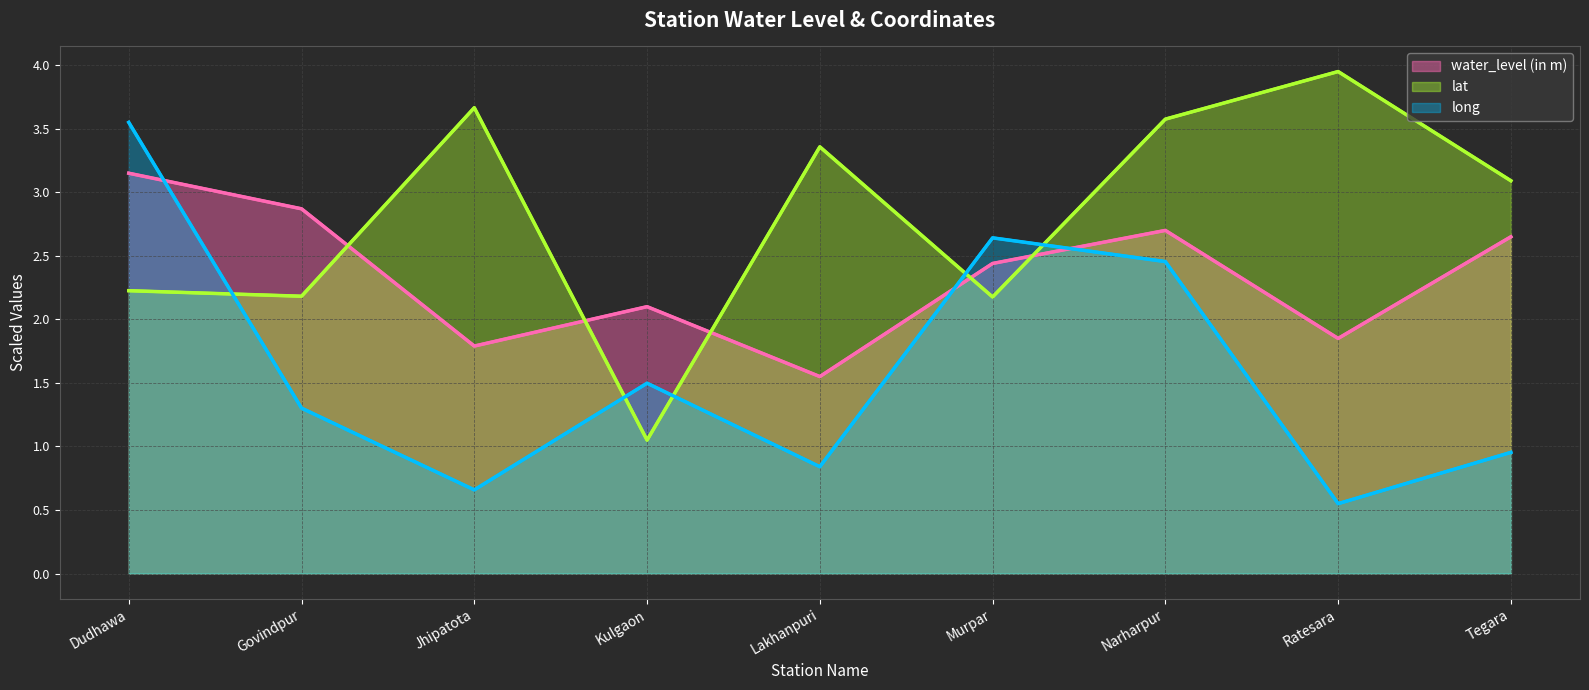

What is the label of the 9th point from the right?

Dudhawa